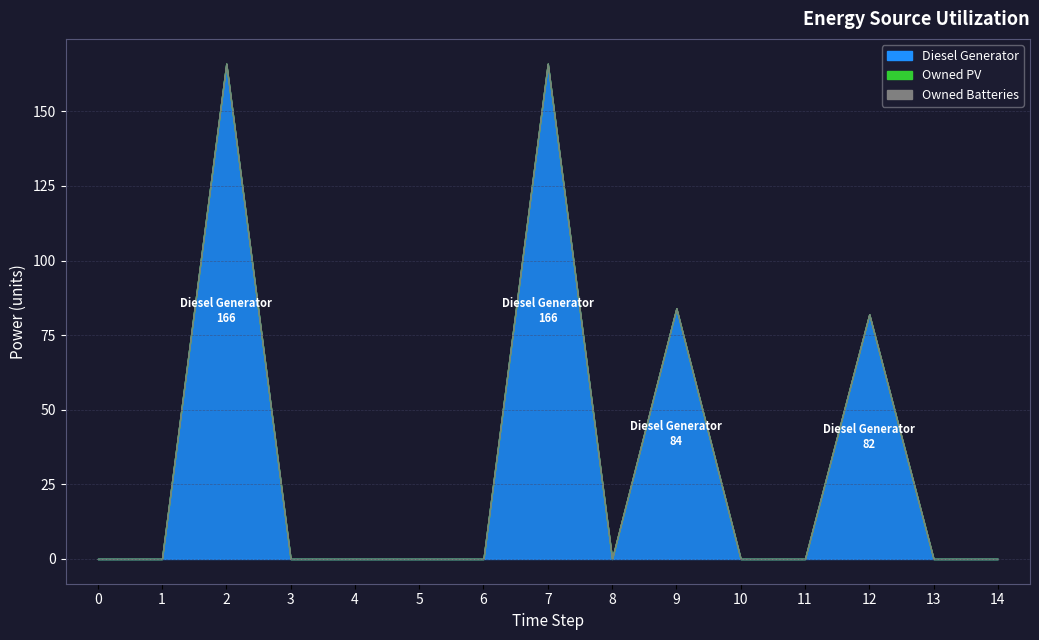

Does the chart have visible grid lines?

Yes